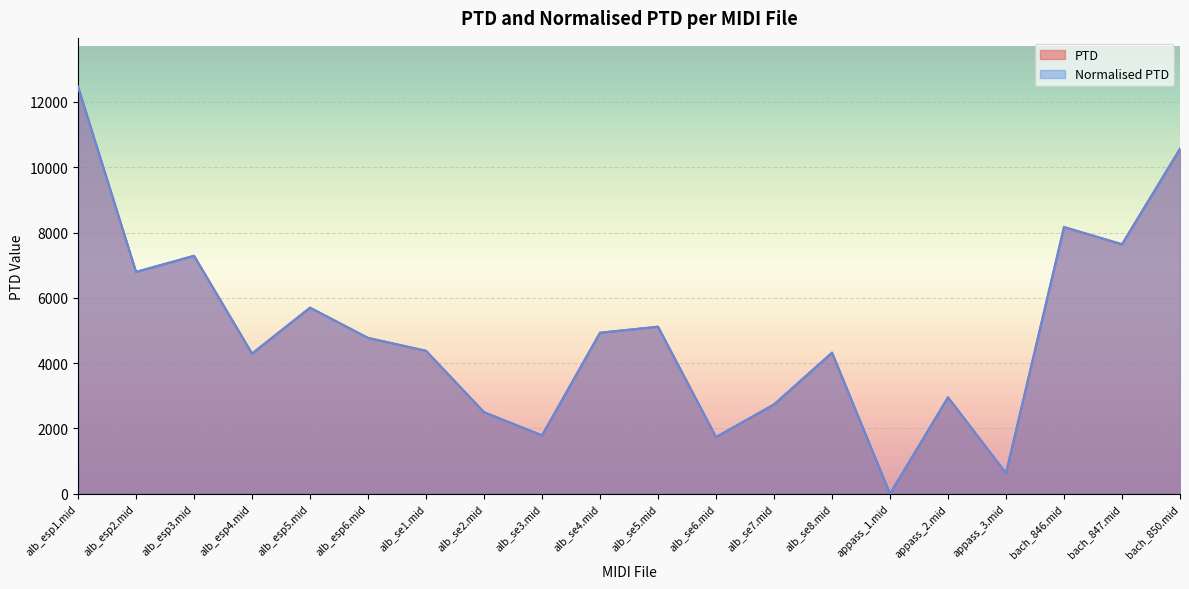

Where is the first local maximum for Normalised PTD?

alb_esp3.mid